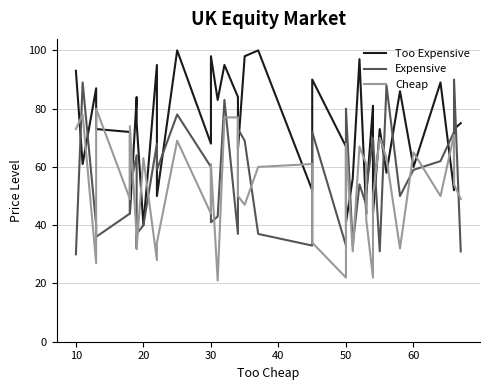

True or false: Too Expensive has a value of 86 at 33.

False